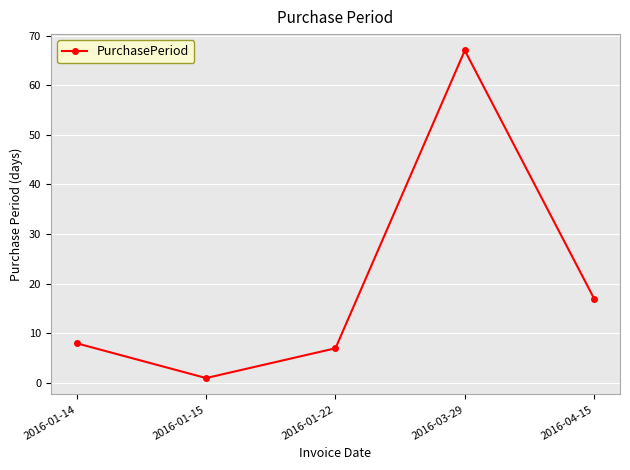

What is the label of the 4th point from the right?

2016-01-15